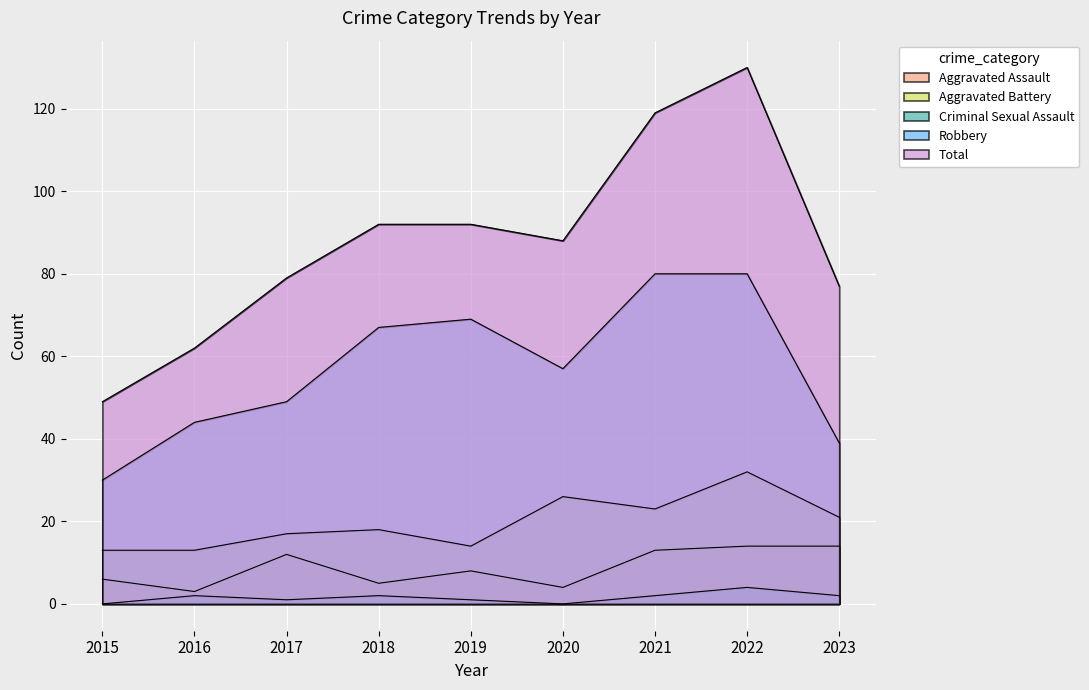

Which series has the widest spread of values?

Total